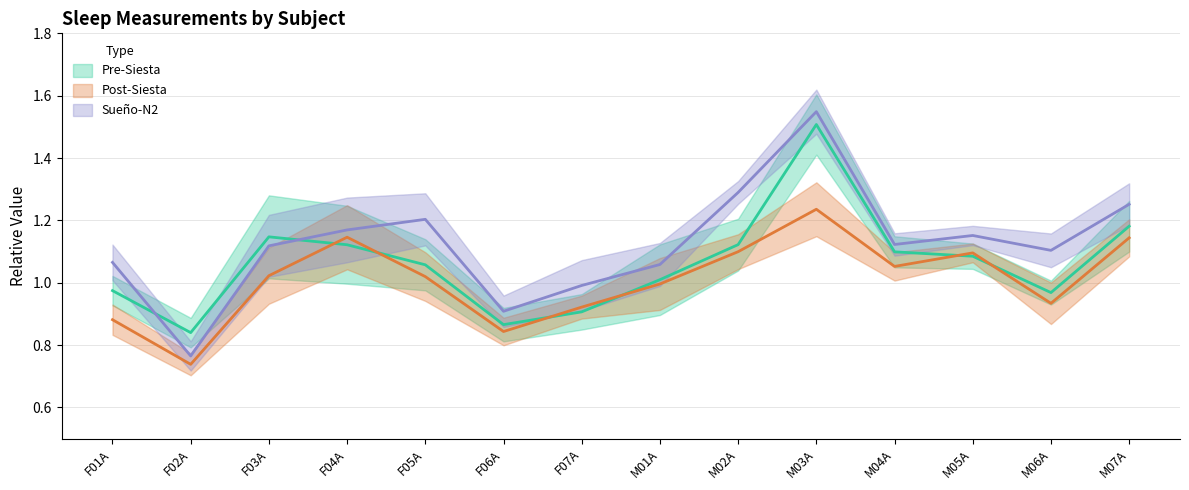

At how many categories does at least one series exceed 1?

11